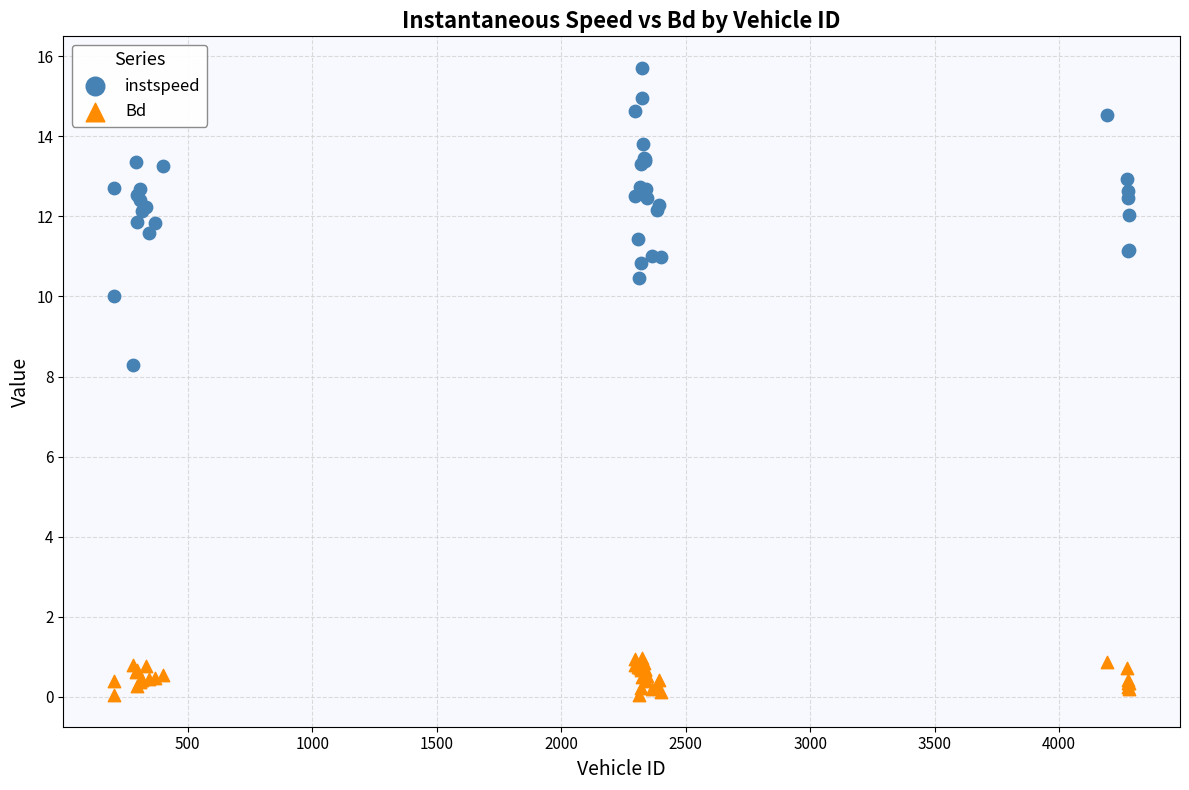

Which series contains the lowest Y value?

Bd